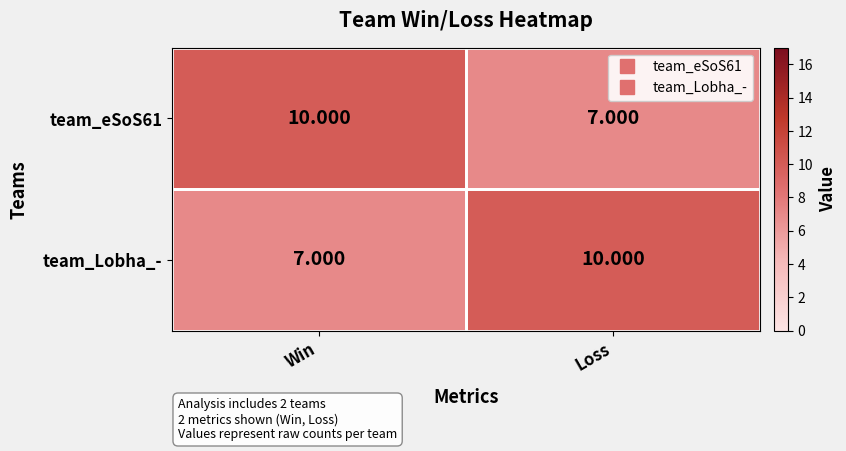

How many categories are shown in the chart?

2